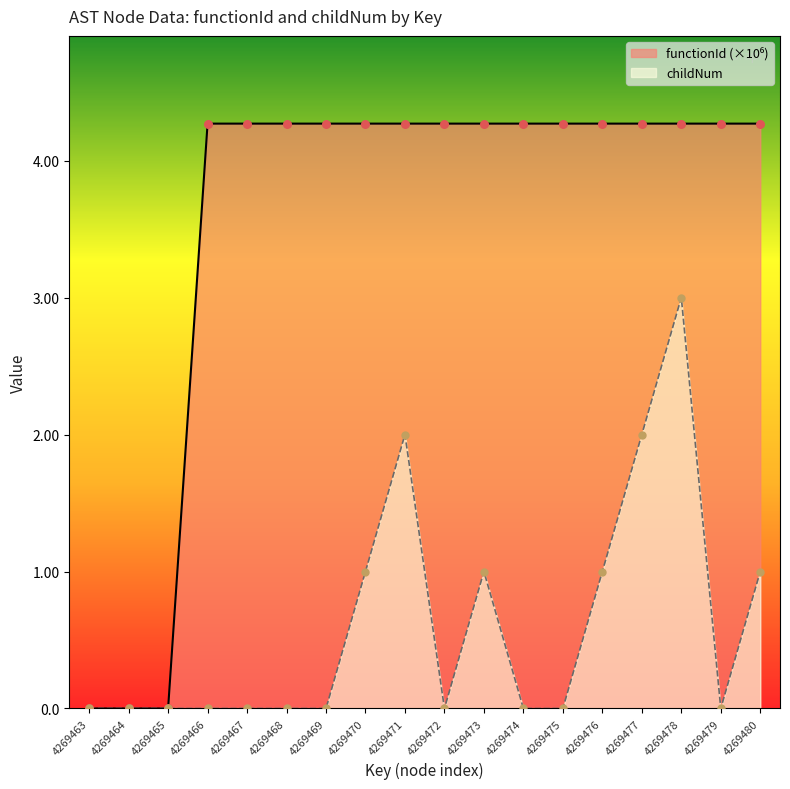

Which series reaches the maximum Y coordinate?

functionId